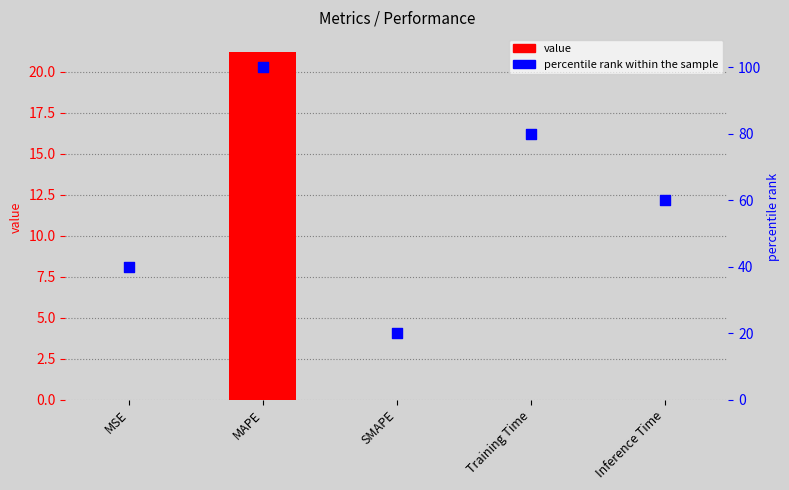

At which category is the sum across all series the highest?

MAPE